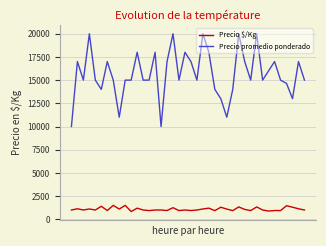

List the series in order of their peak value, lowest first.

Precio $/Kg, Precio promedio ponderado